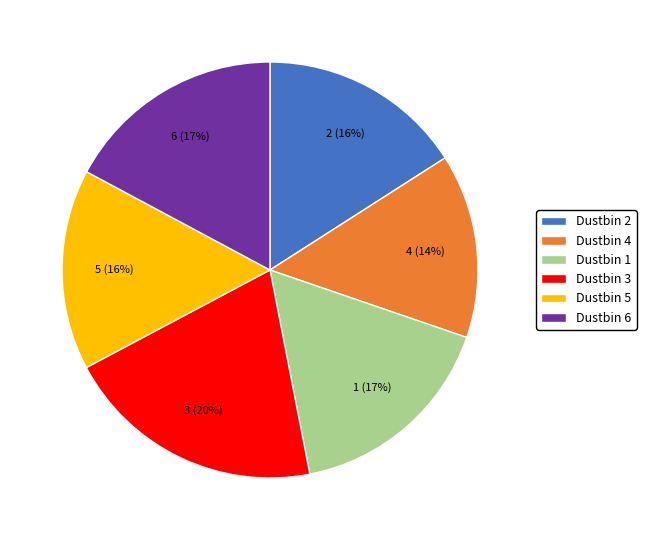

Is it true that Dustbin 6 is 17% of the pie?

True